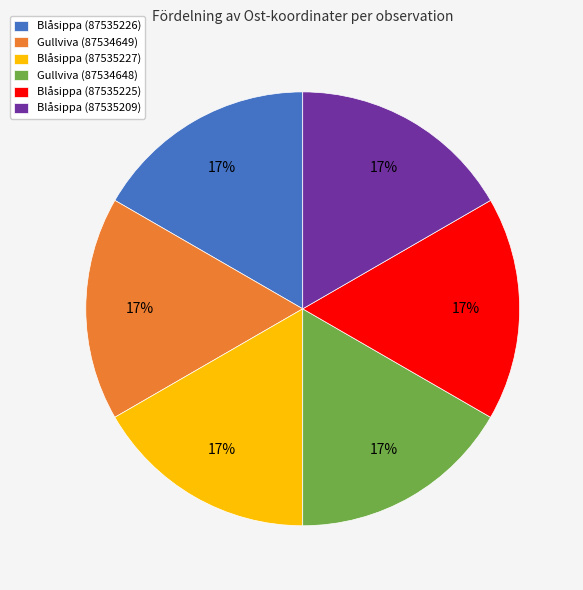

Combined, do Blåsippa (87535209) and Blåsippa (87535226) account for over 50%?

No